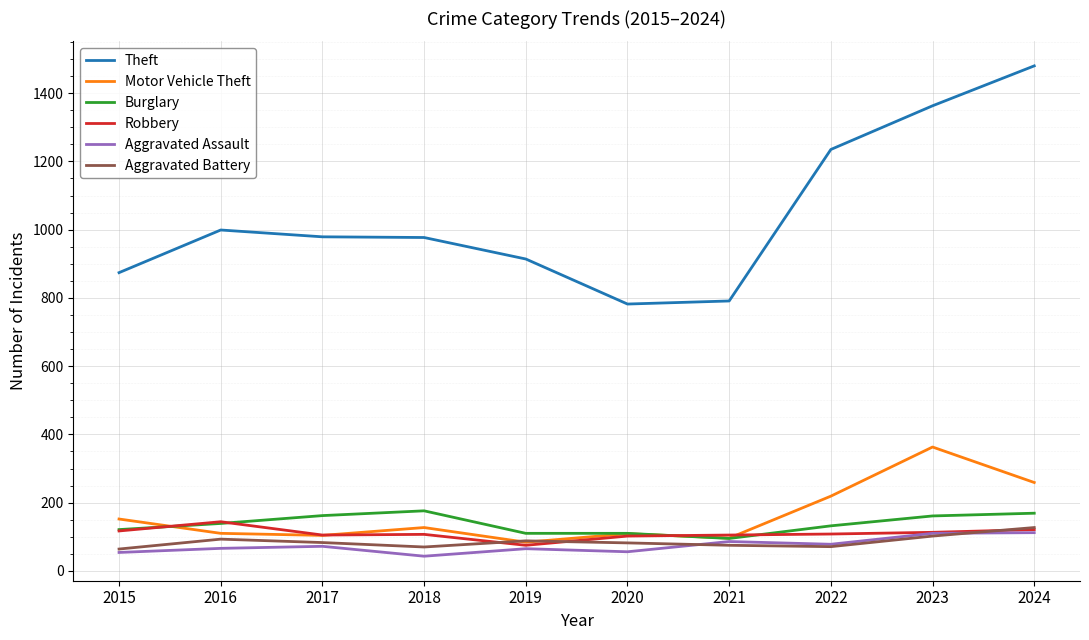

Is the value of Aggravated Assault at 2022 greater than the value of Robbery at 2023?

No